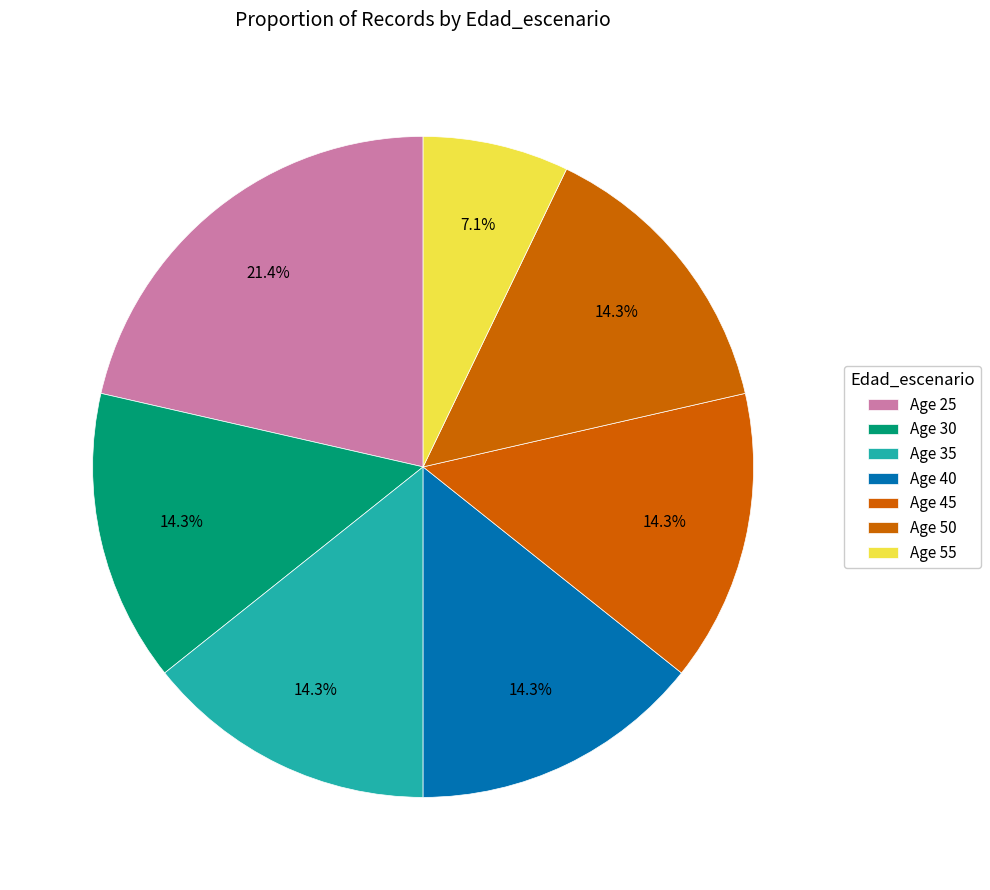

How many slices are in this pie chart?

7